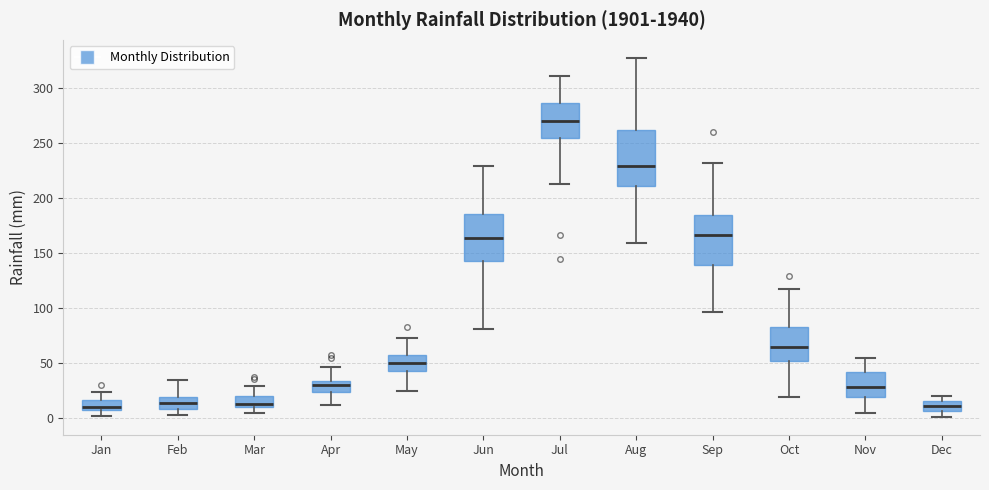

Reading left to right, read every box against the y-axis: the position of its median line, the range the box covers, and the ends of its whiskers. The values are not printed on the chart, so give them approximately, as read against the axis.

Jan: median 10 (just above the box's lower edge), box 10 to 15, whiskers 0 to 25
Feb: median 15, box 10 to 20, whiskers 5 to 35
Mar: median 15, box 10 to 20, whiskers 5 to 30
Apr: median 30, box 25 to 35, whiskers 10 to 45
May: median 50, box 45 to 60, whiskers 25 to 75
Jun: median 165, box 145 to 185, whiskers 80 to 230
Jul: median 270, box 255 to 285, whiskers 215 to 310
Aug: median 230, box 210 to 260, whiskers 160 to 325
Sep: median 165, box 140 to 185, whiskers 95 to 230
Oct: median 65, box 55 to 85, whiskers 20 to 120
Nov: median 30, box 20 to 40, whiskers 5 to 55
Dec: median 10, box 5 to 15, whiskers 0 to 20